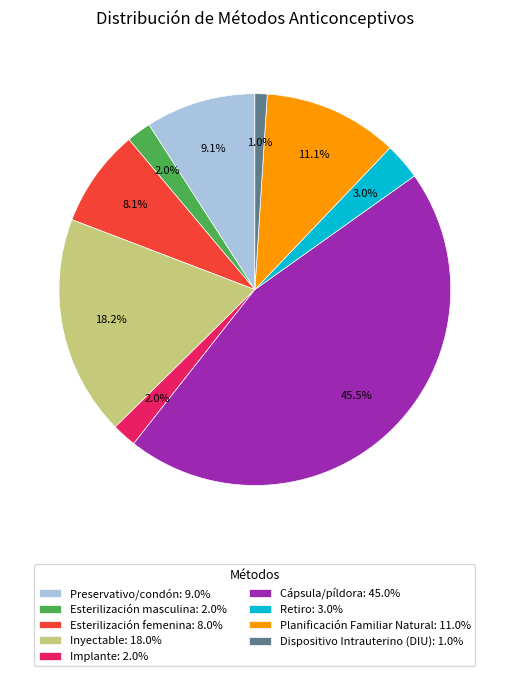

How many segments does this pie chart have?

9